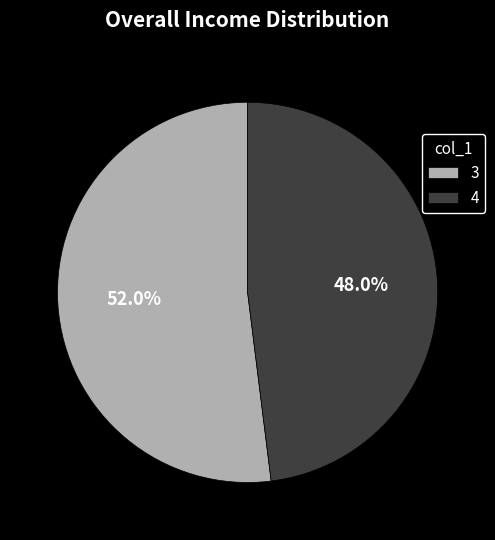

How many slices are in this pie chart?

2